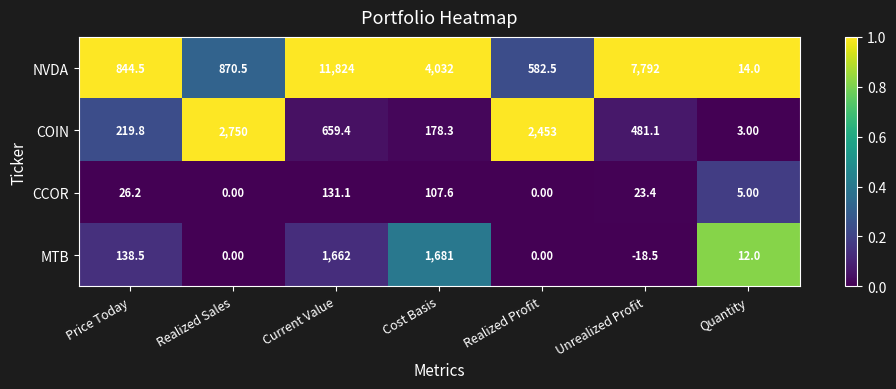

Is the value of CCOR at Price Today greater than the value of MTB at Realized Sales?

Yes